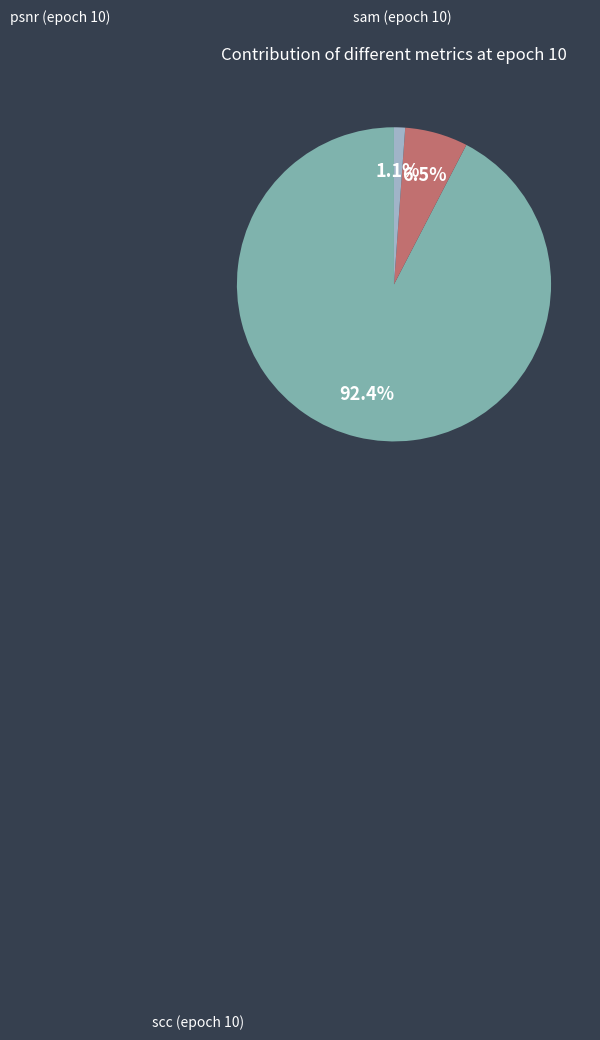

Is there any slice that represents more than half of the pie?

Yes